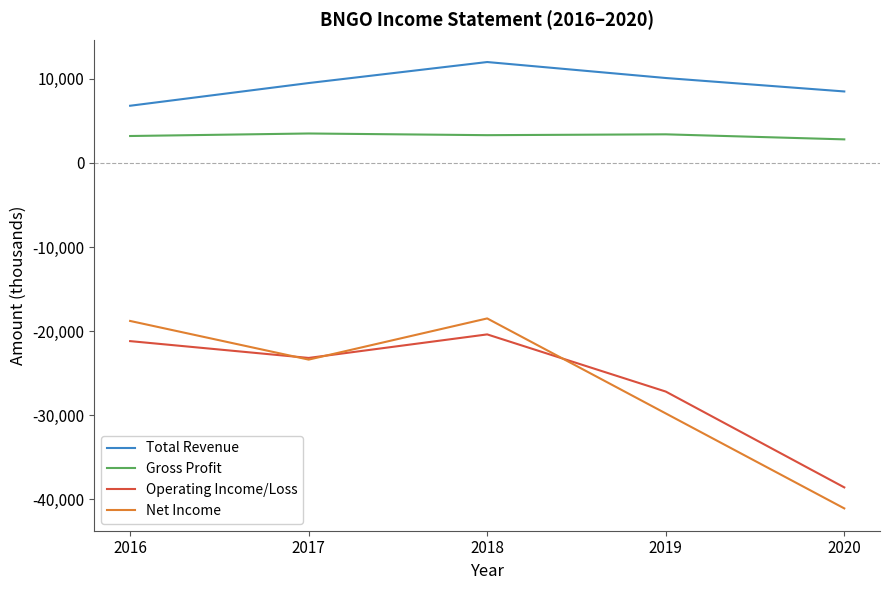

Is the value of Gross Profit at 2020 greater than the value of Net Income at 2020?

Yes